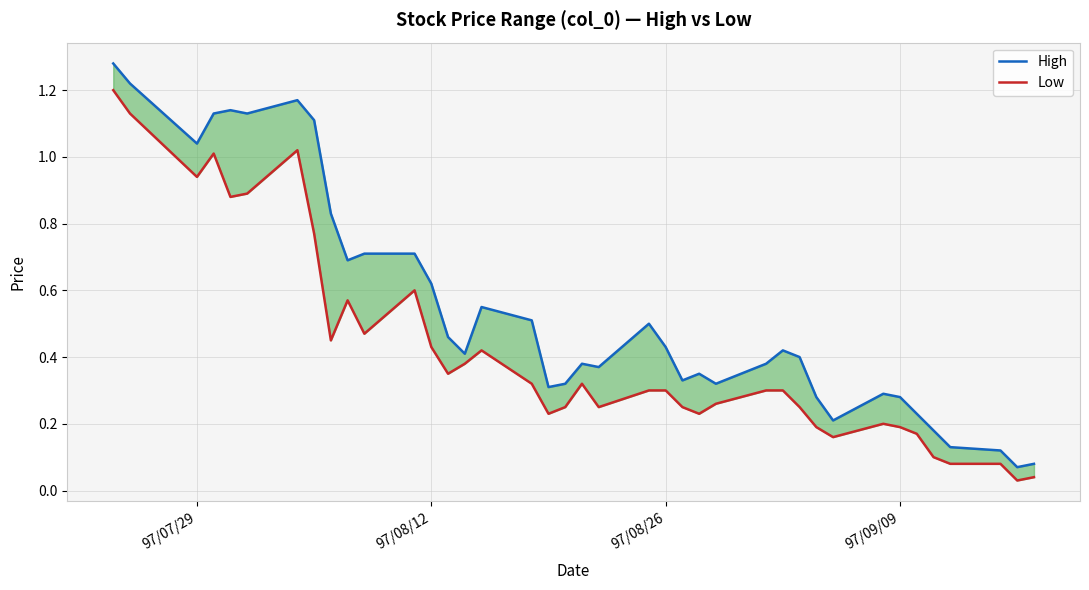

List the series in order of their peak value, lowest first.

Low, High